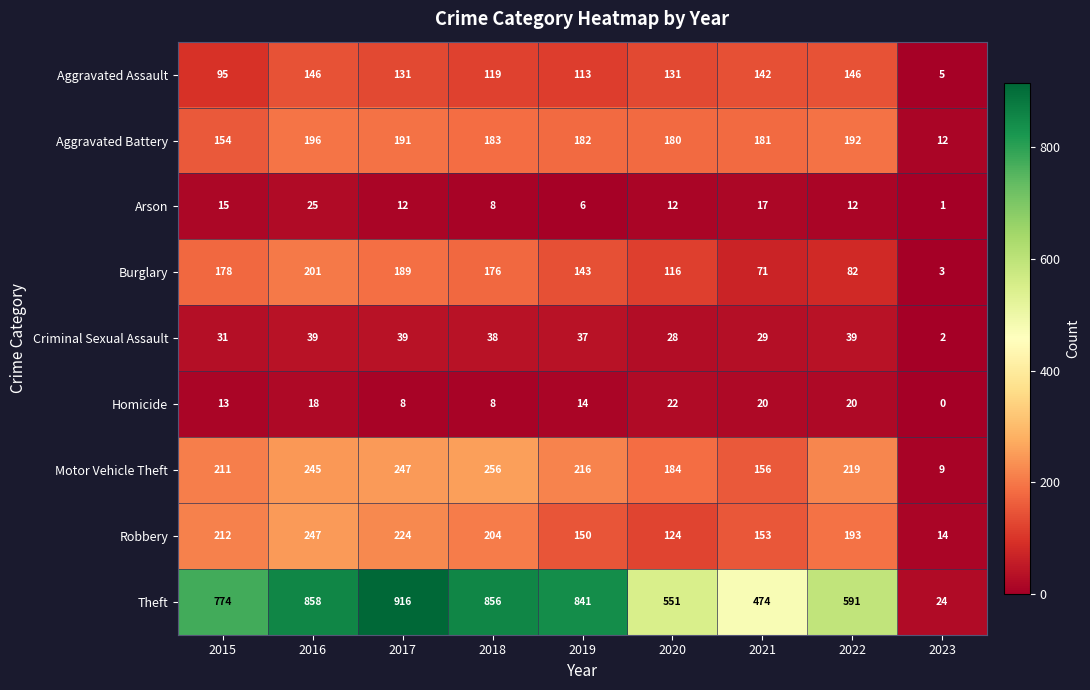

Which category has the highest value across all series?

2017